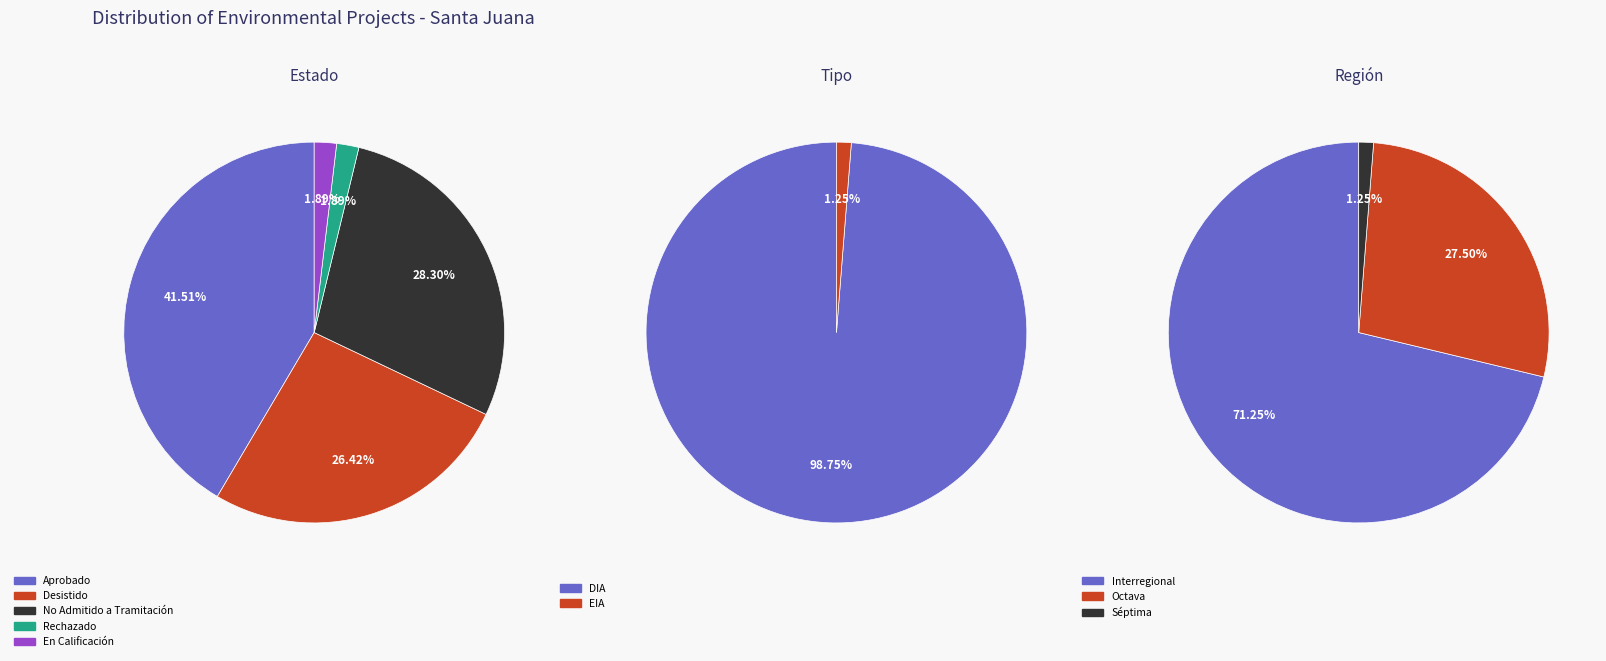

Does Aprobado represent more than half of the total?

No